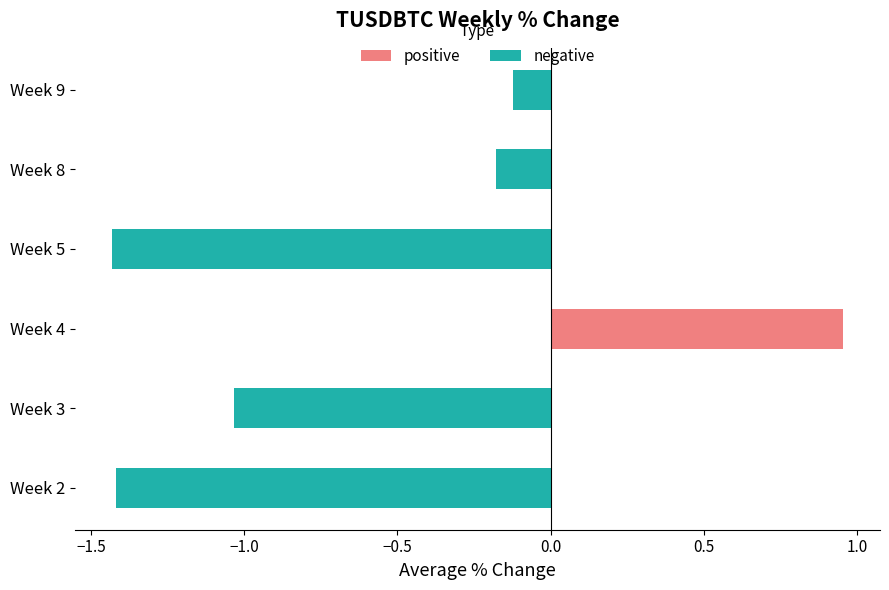

How many negative values does the negative series have?

5